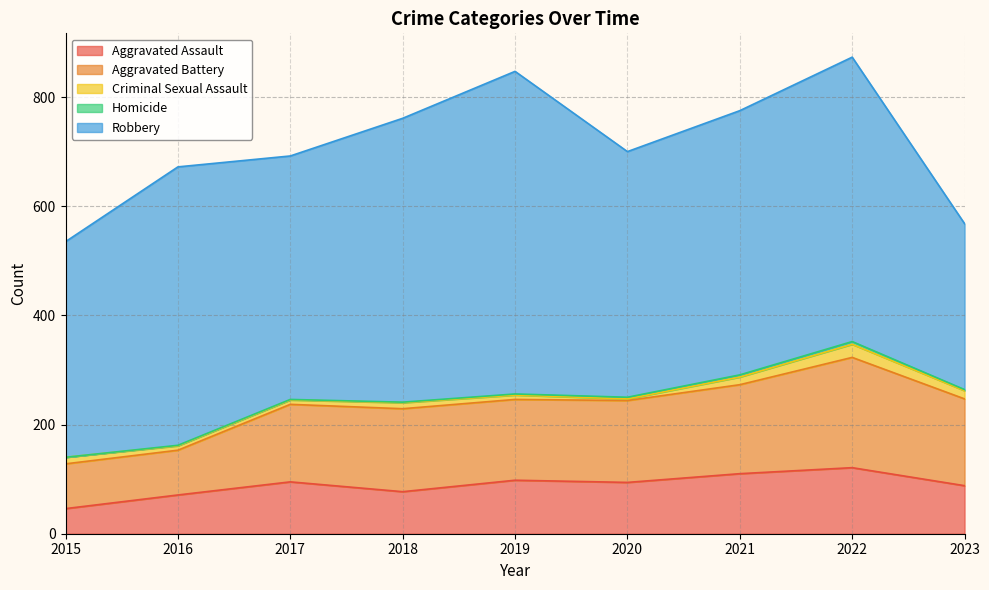

True or false: Aggravated Battery has a value of 150 at 2020.

True